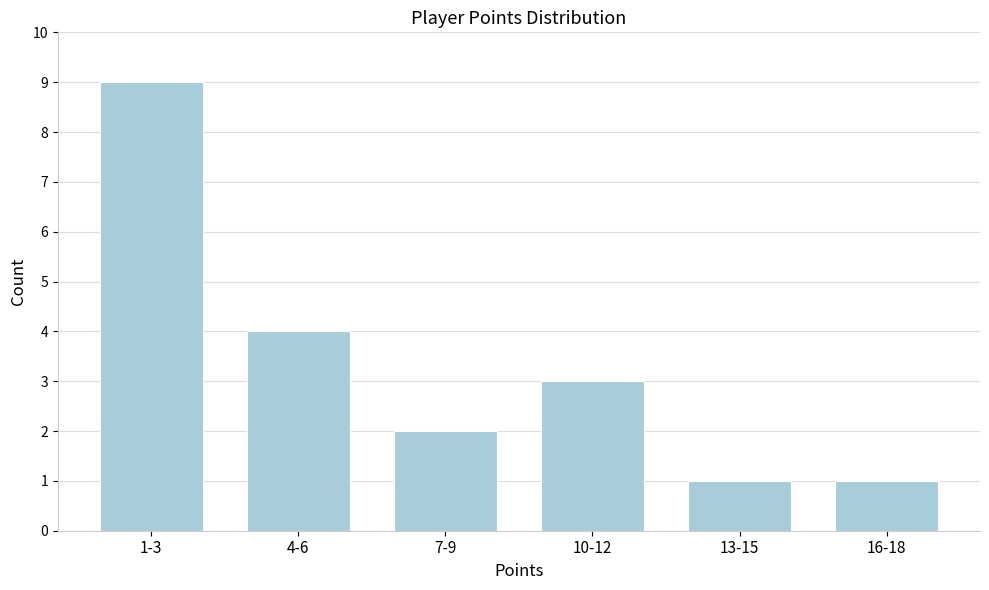

Reading left to right, what are all the values shown in this chart?

9	4	2	3	1	1